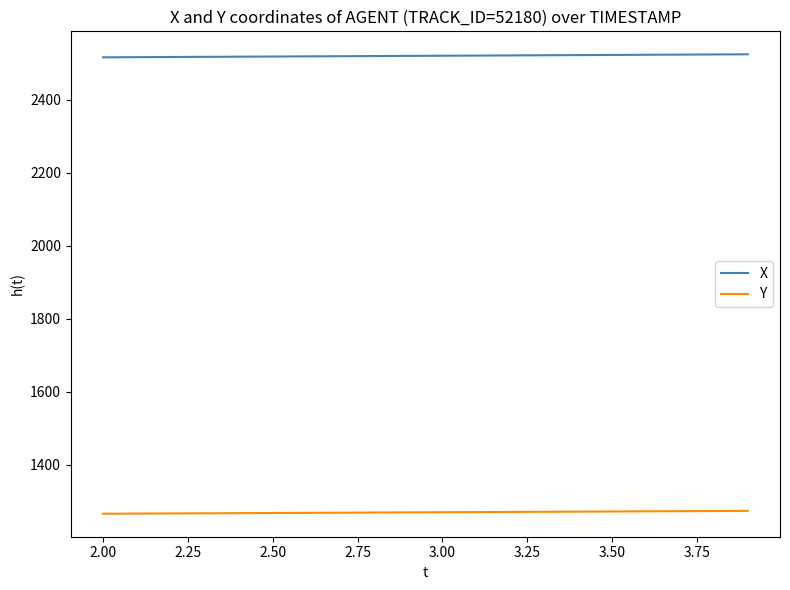

Which series has the largest total across all categories?

X